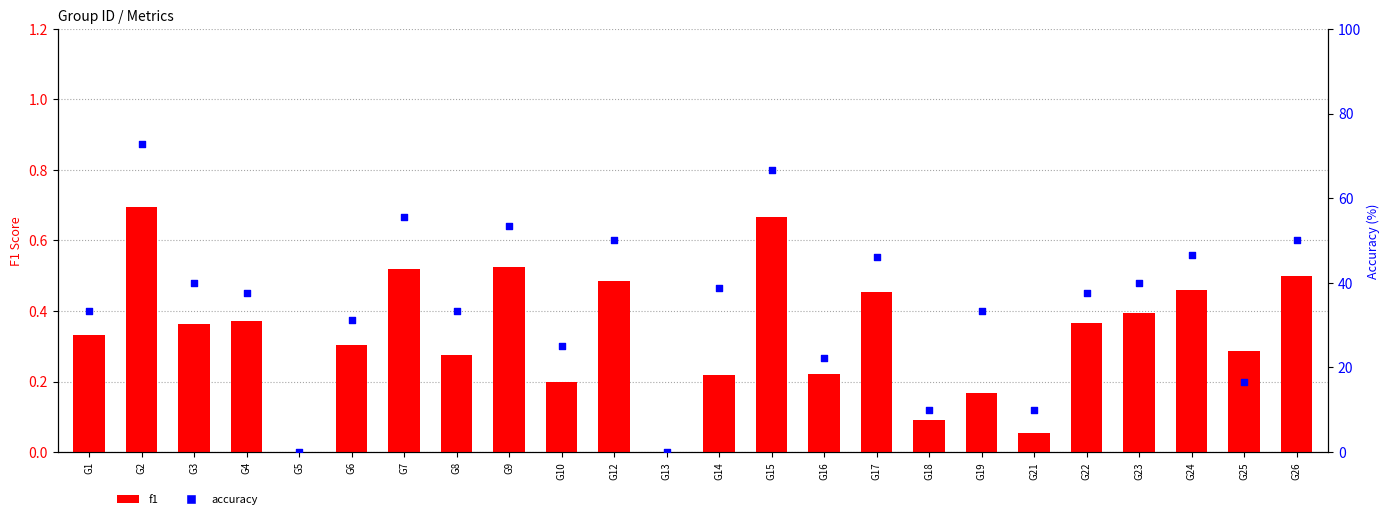

What are all the series names shown in the legend?

f1, accuracy